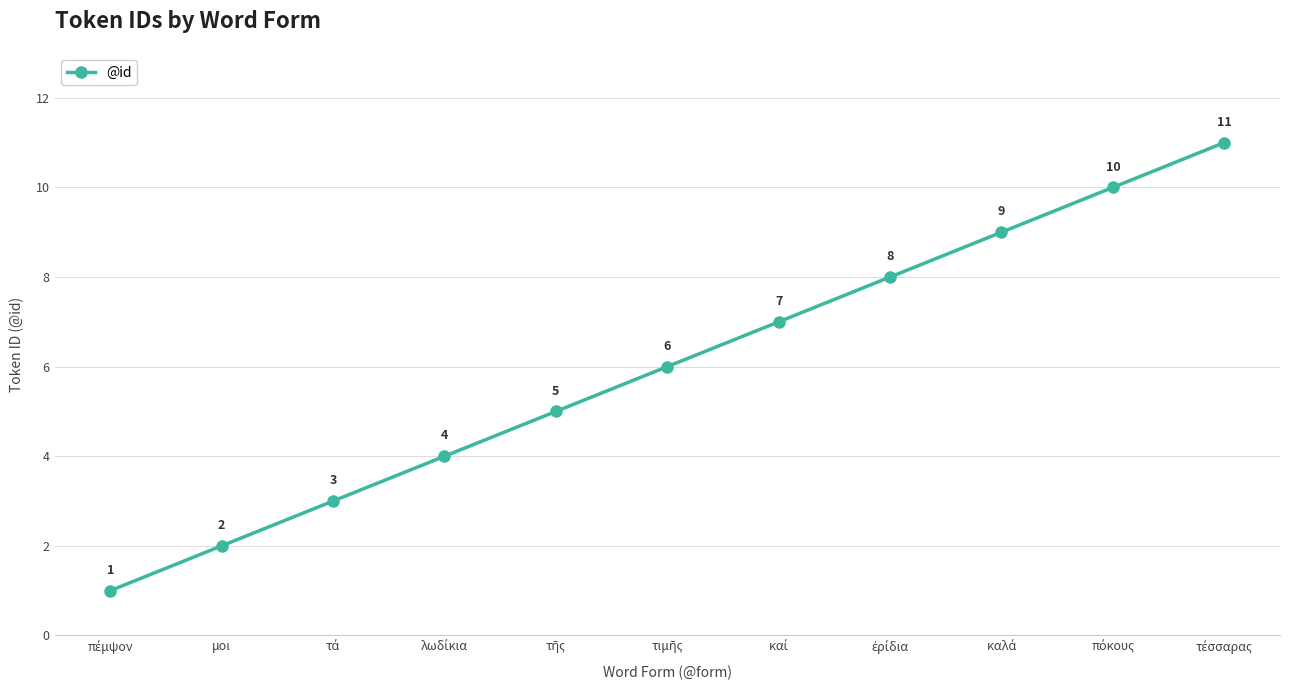

How many lines are shown in the chart?

1